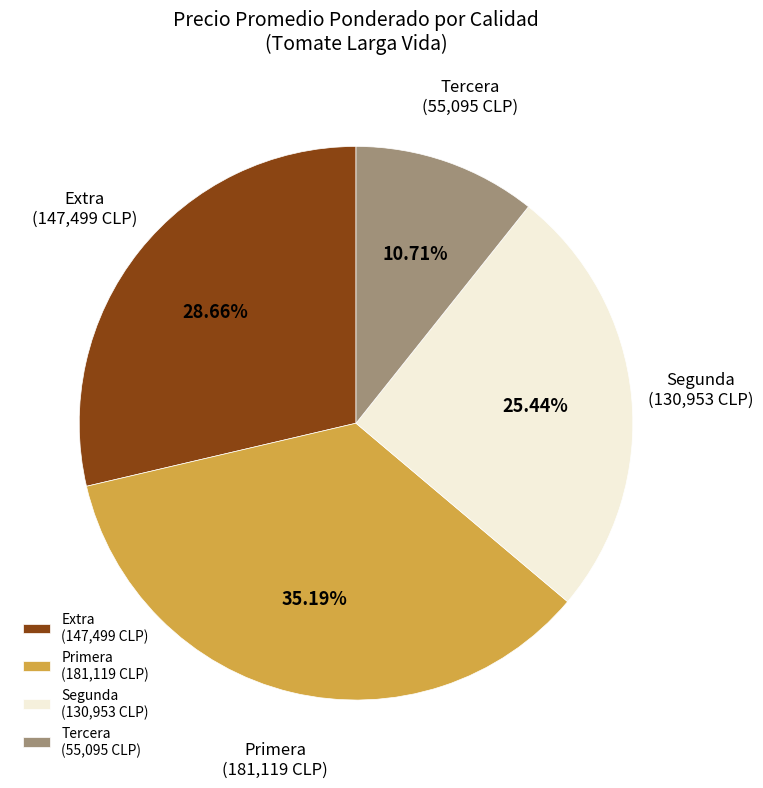

Which has a higher value, Tercera or Extra?

Extra